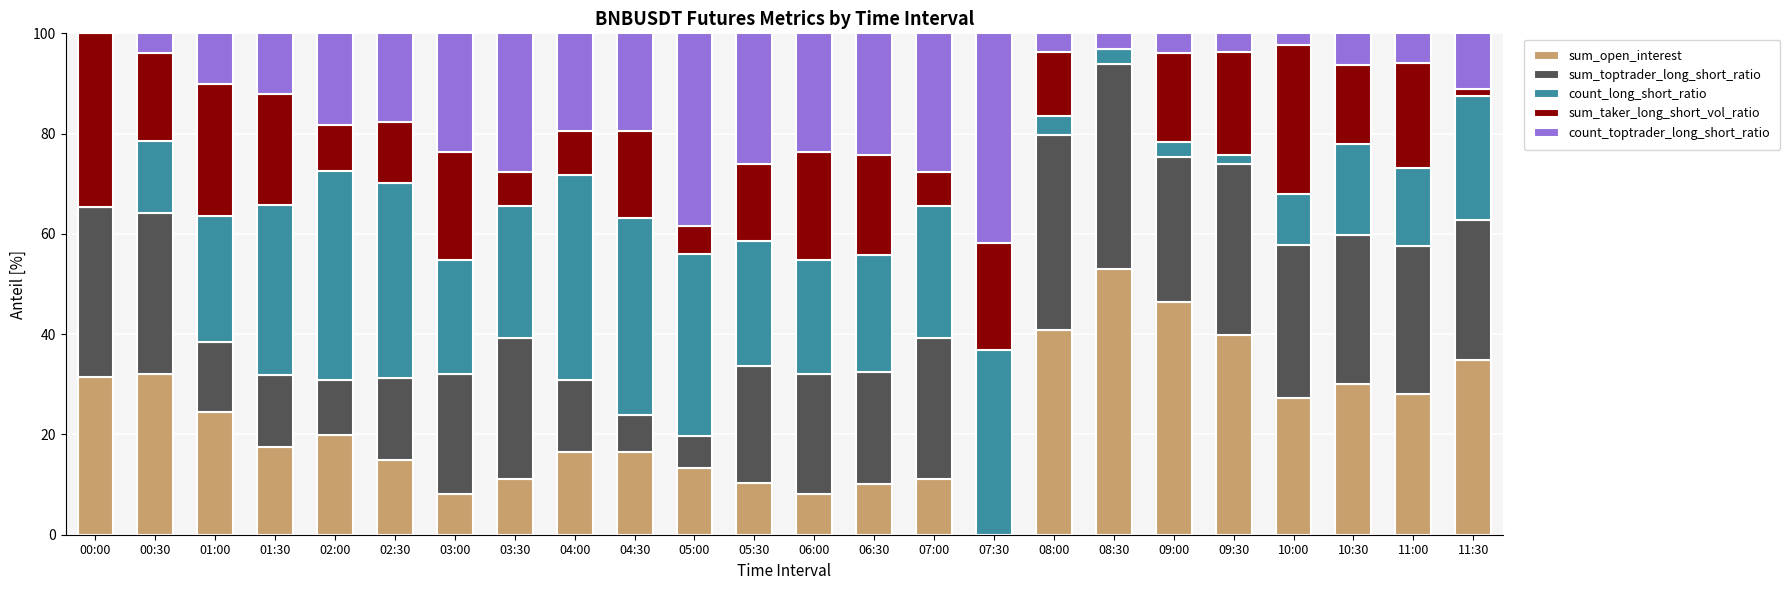

The sum_open_interest series shows 53.0 at 08:30. True or false?

True